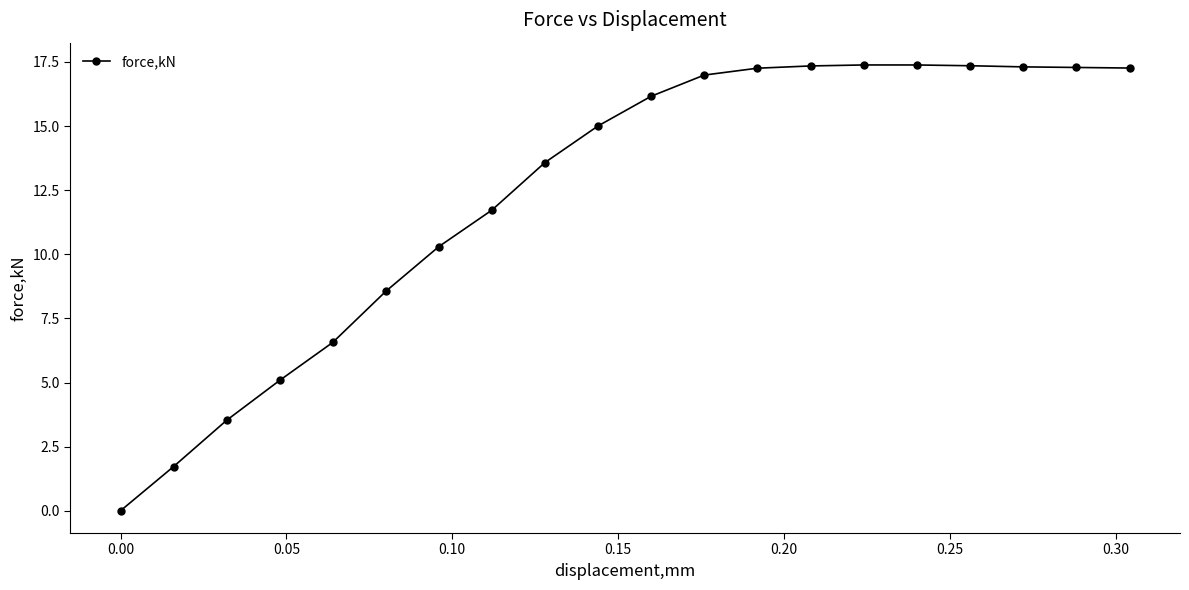

What is the difference between the second highest and minimum values?

17.4